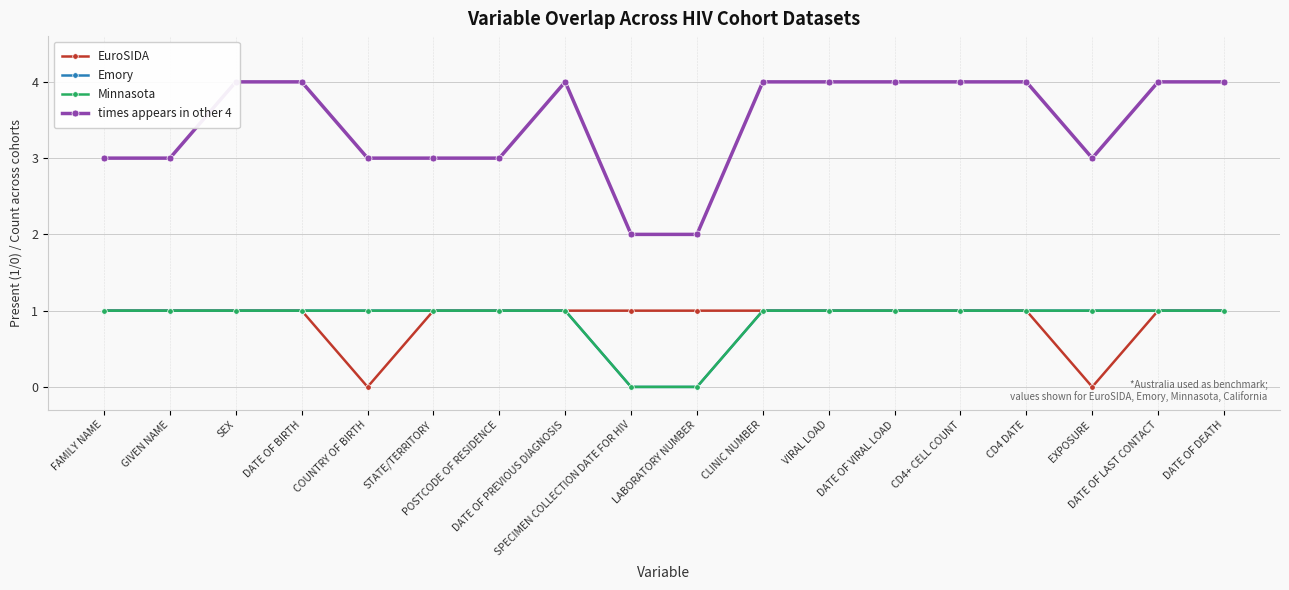

True or false: Emory has more than 0 interior local peaks.

False